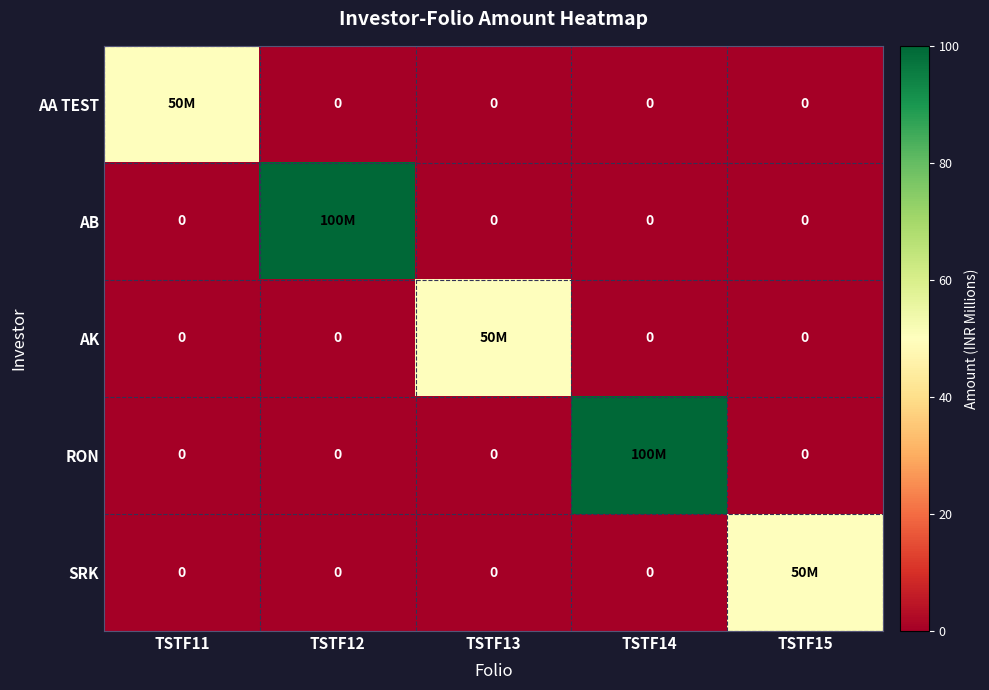

Is the value of AA TEST at TSTF11 greater than the value of AK at TSTF15?

Yes